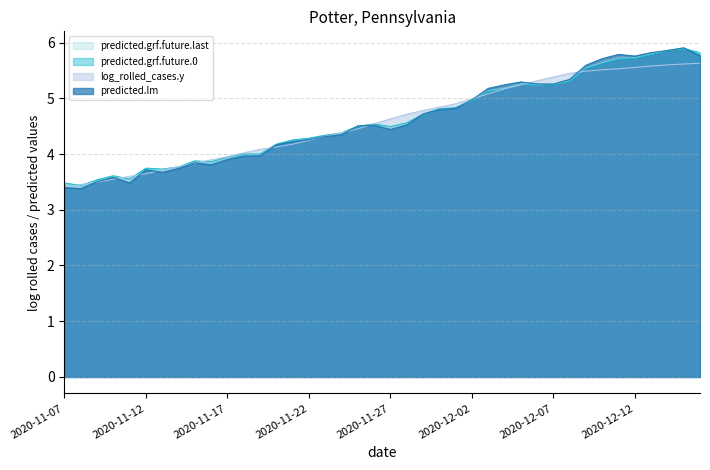

How many data points does each series have?

40